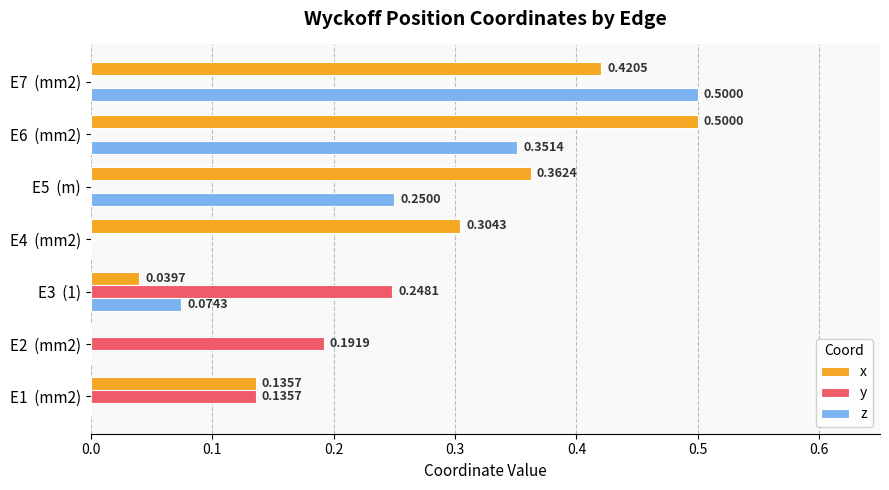

What is the sum of all z values?

1.2